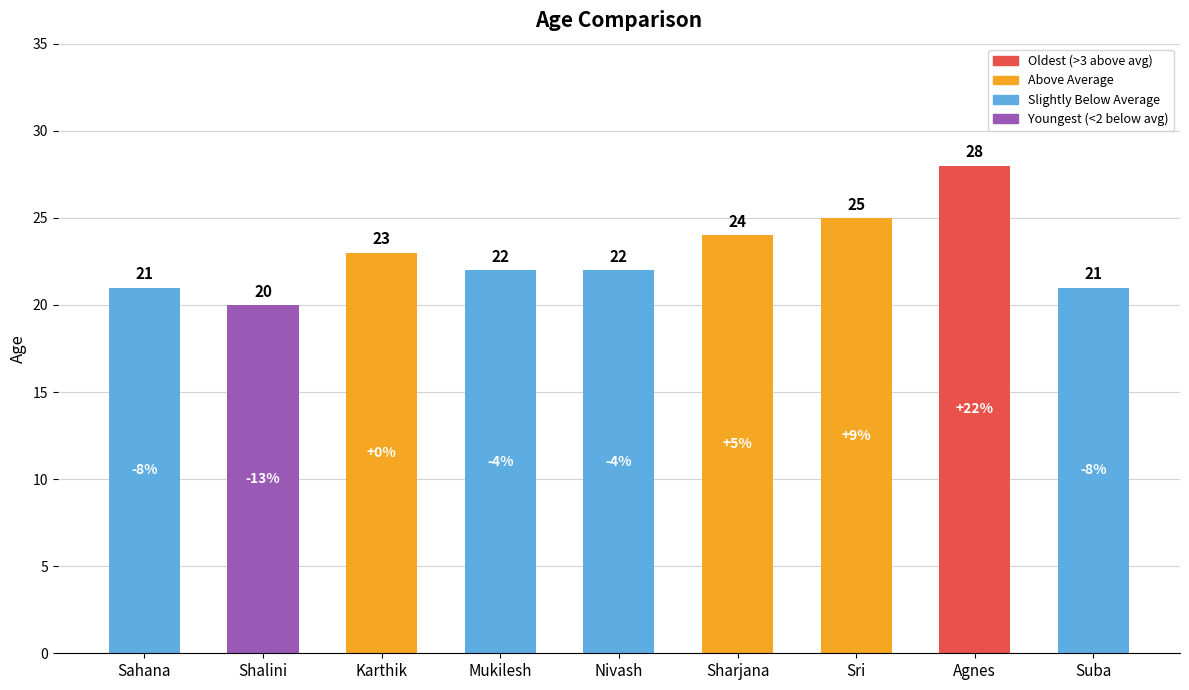

Reading left to right, extract all data points from this chart.

21	20	23	22	22	24	25	28	21